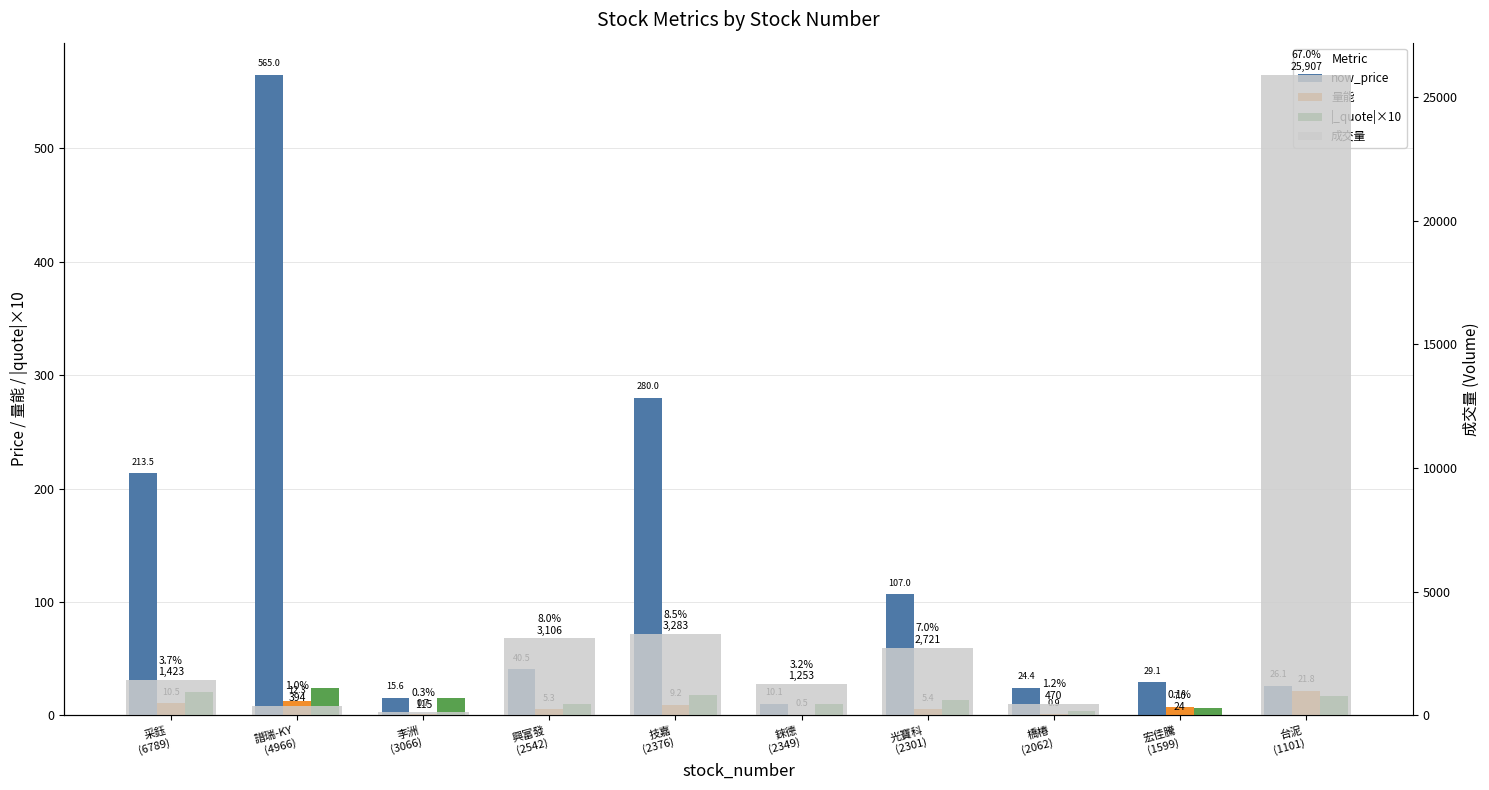

What is the difference between the second highest and second lowest values in the |_quote|×10 series?

13.6